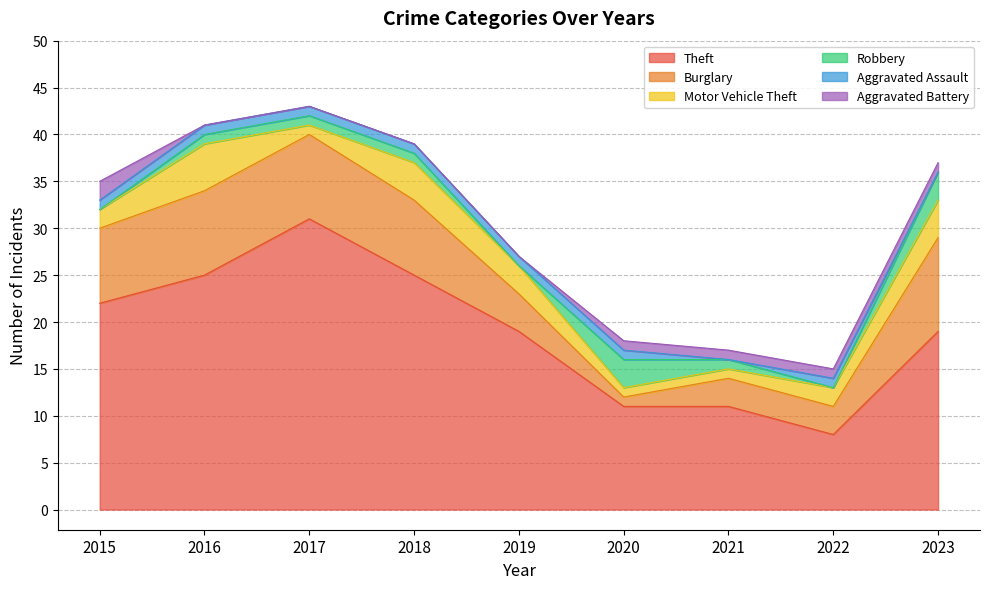

True or false: Aggravated Battery has more than 2 points higher than both neighbors.

False